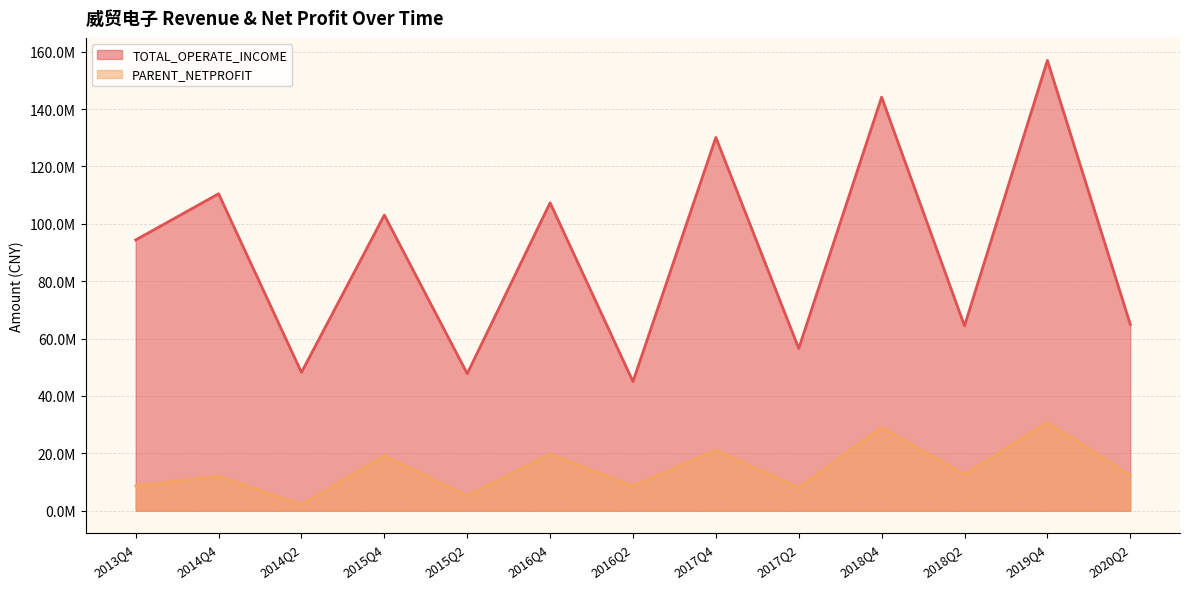

The value of TOTAL_OPERATE_INCOME at 2017Q2 is 56560585.6. True or false?

True